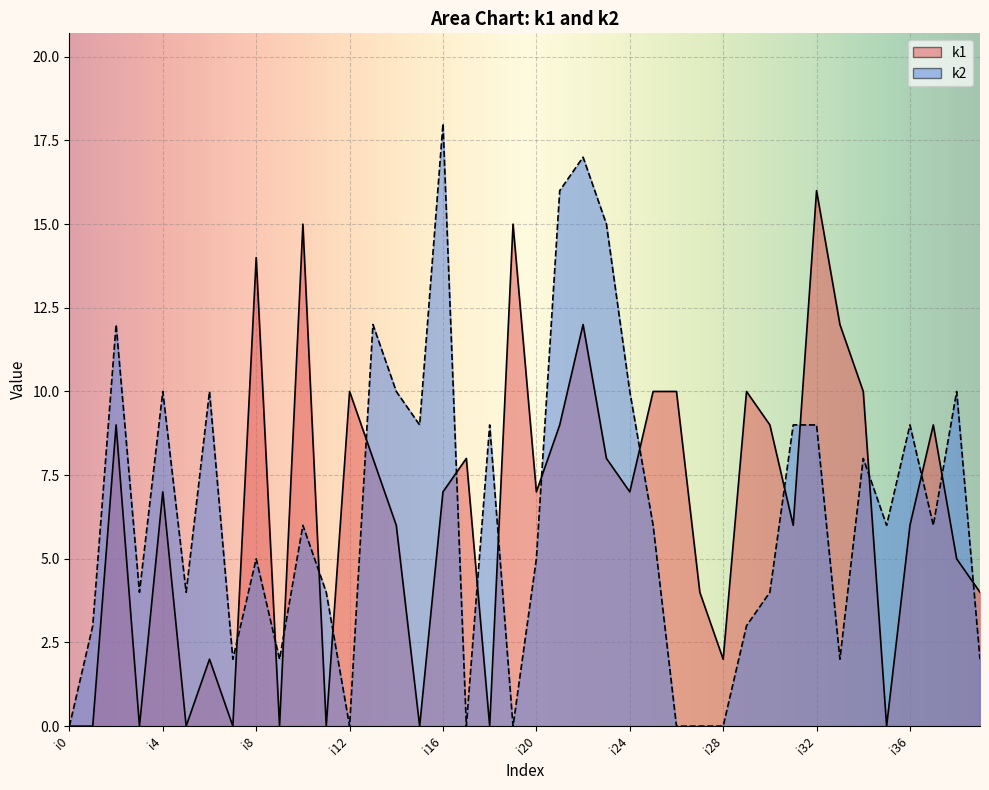

How many data points in k1 are above 7?

18